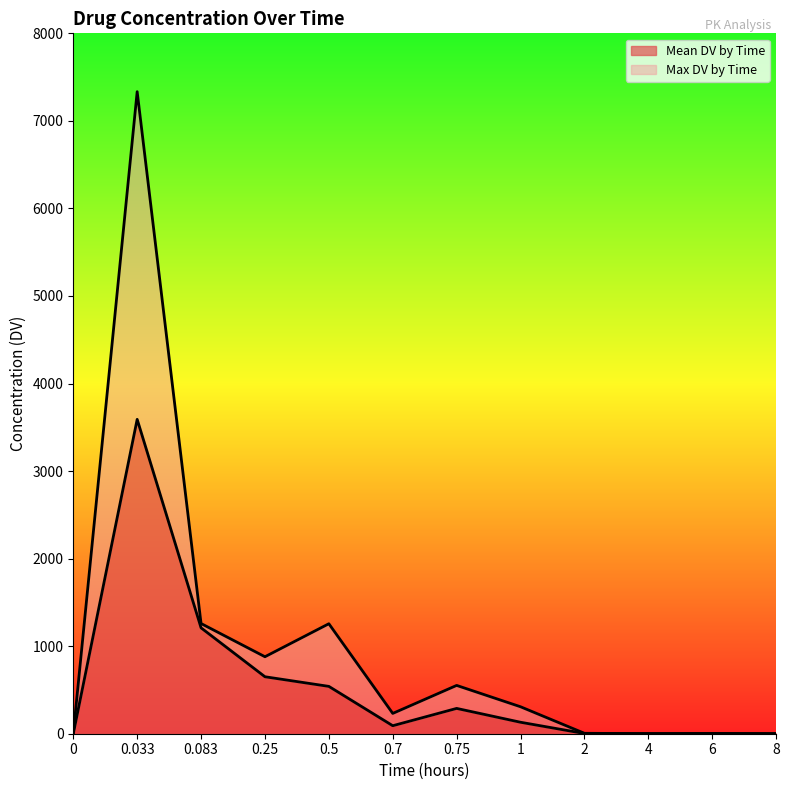

Which series changed the most between 2 and 8?

Max DV by Time